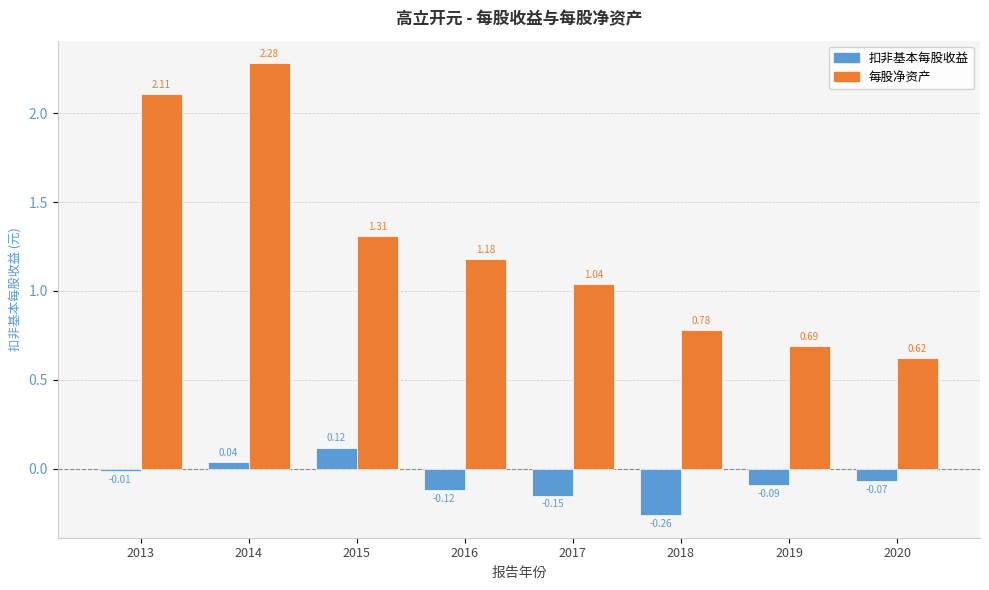

What is the difference between the maximum and second lowest values in the 扣非基本每股收益 series?

0.3